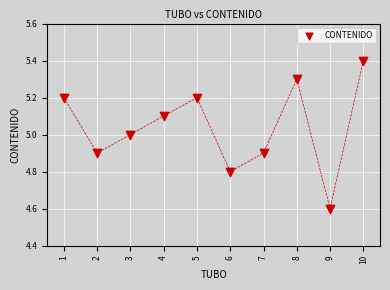

What is the average X value?

5.5